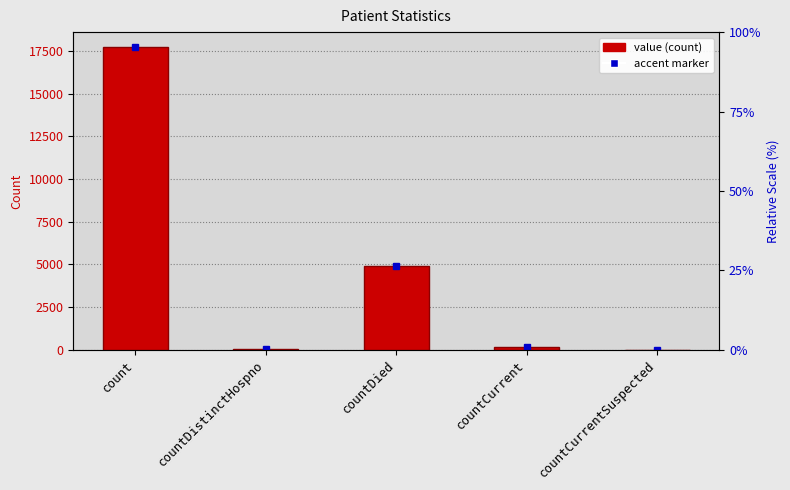

What position from the left is countDistinctHospno?

2